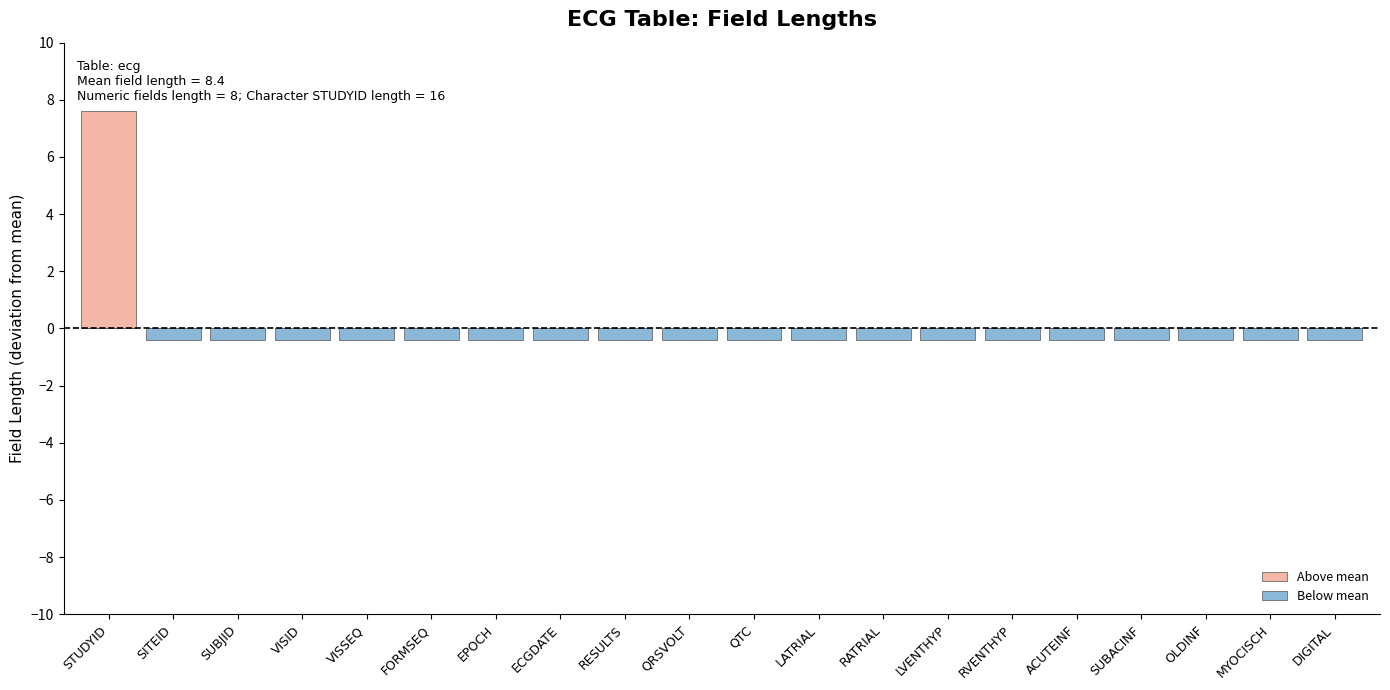

Where is Above mean nearest to the value 3?

SITEID